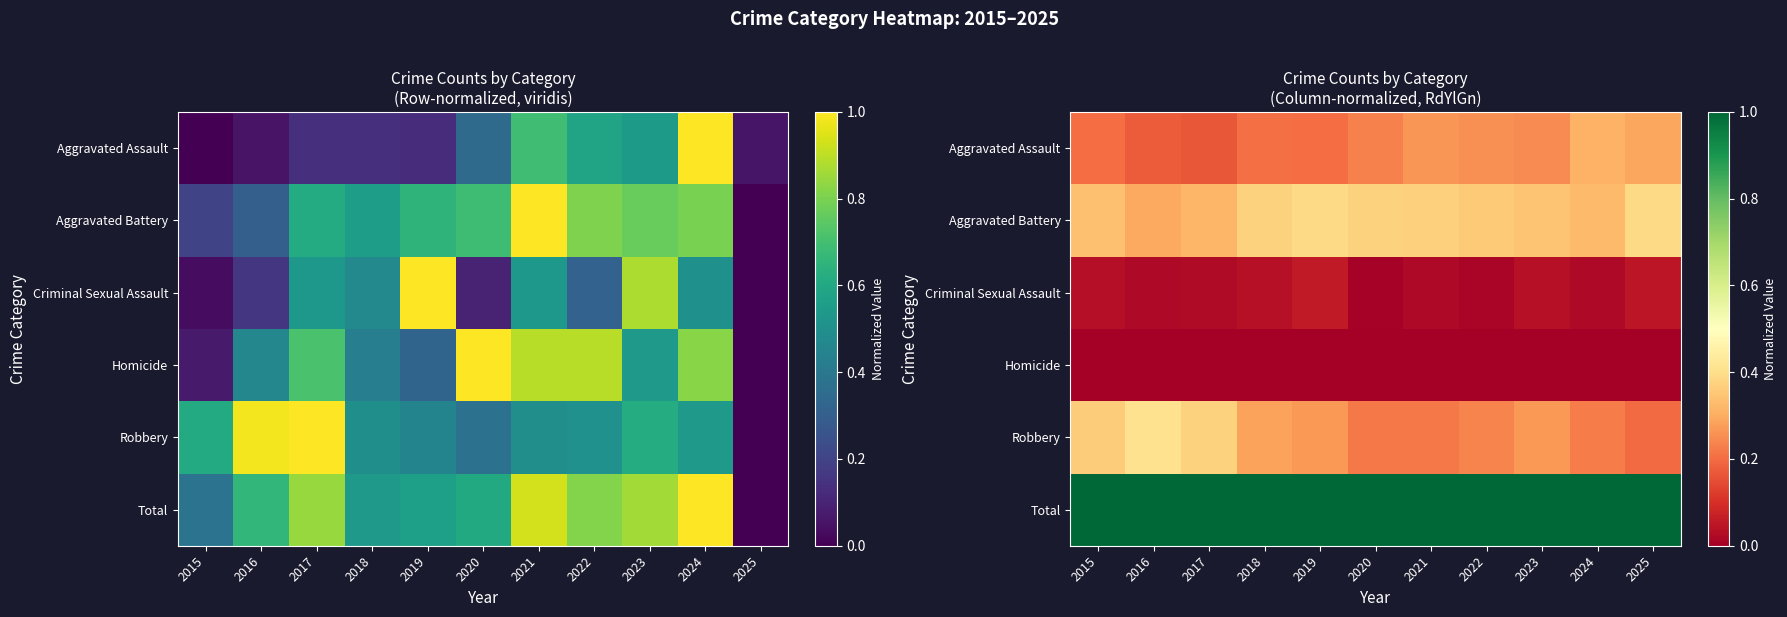

At which label is Criminal Sexual Assault closest to 0?

2020